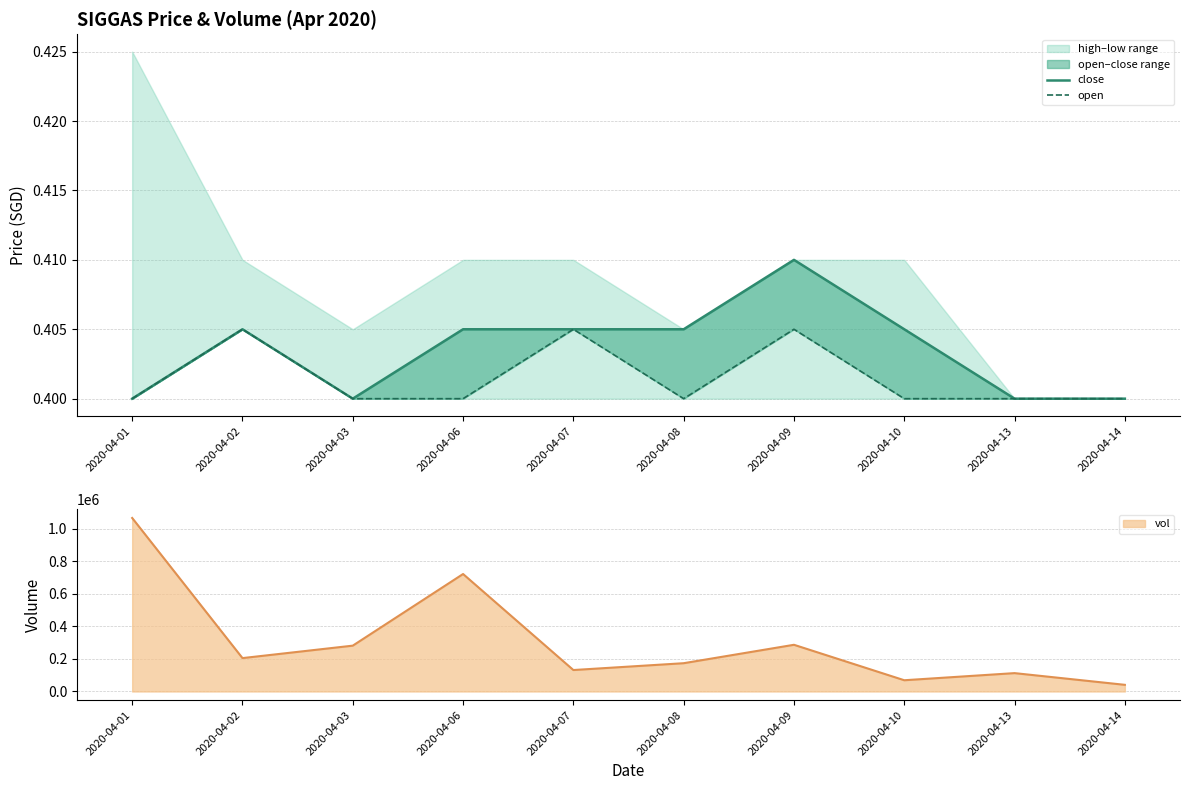

Which has a higher value, 2020-04-13 or 2020-04-01?

2020-04-13